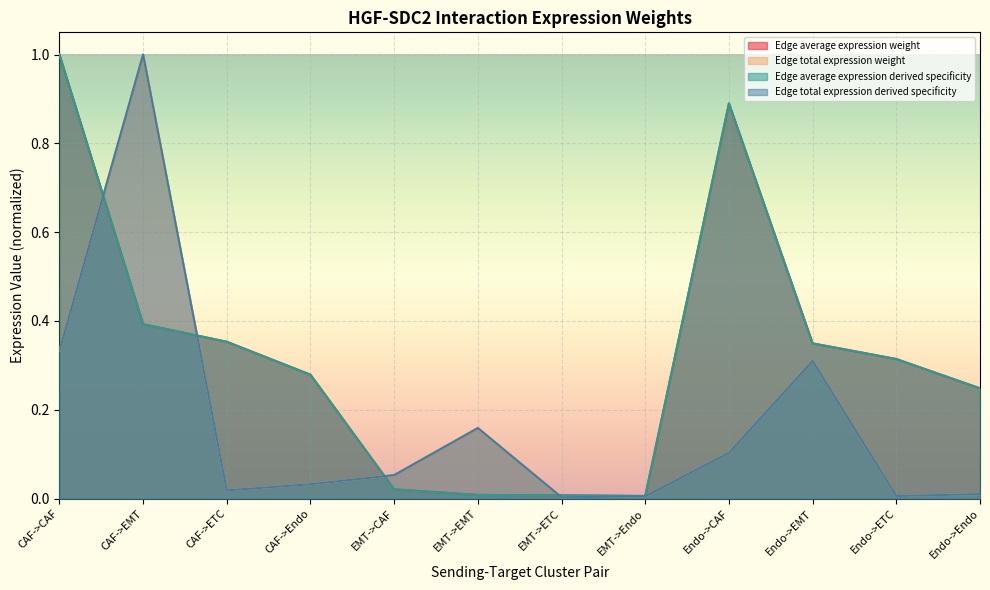

How many lines are shown in the chart?

4